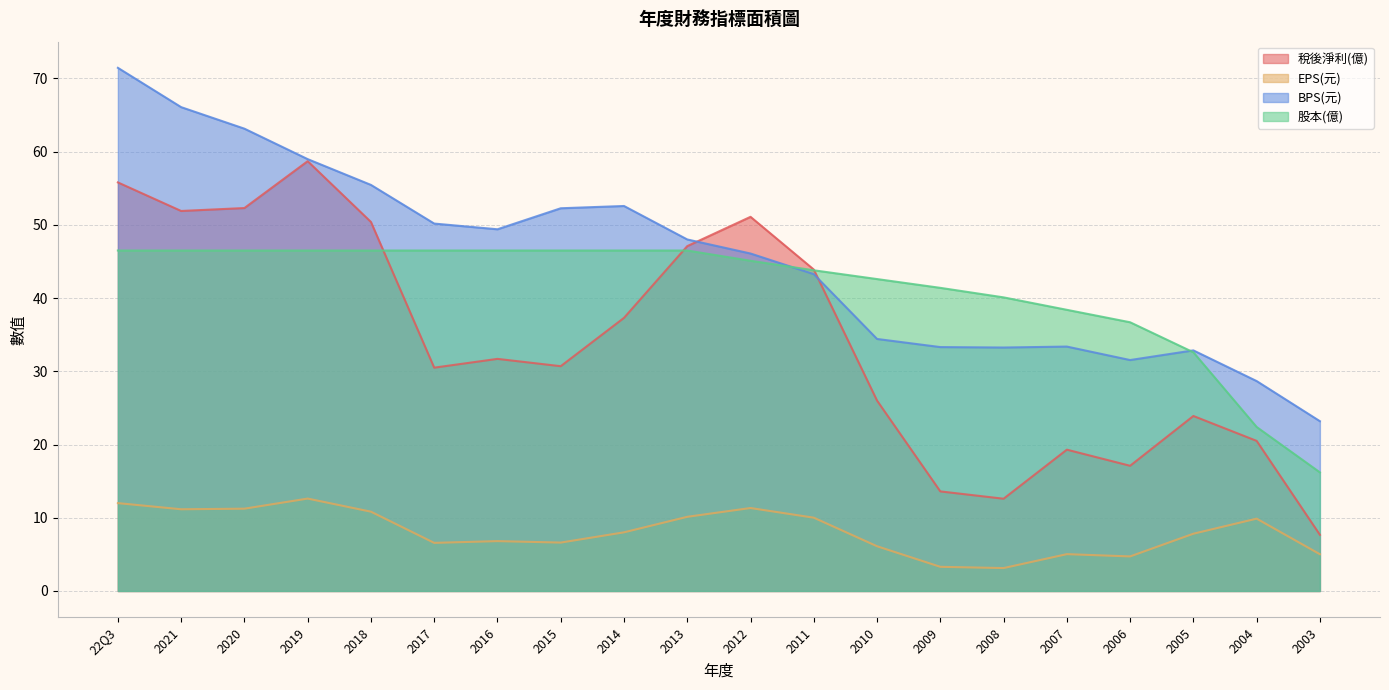

At which category is the sum across all series the highest?

22Q3